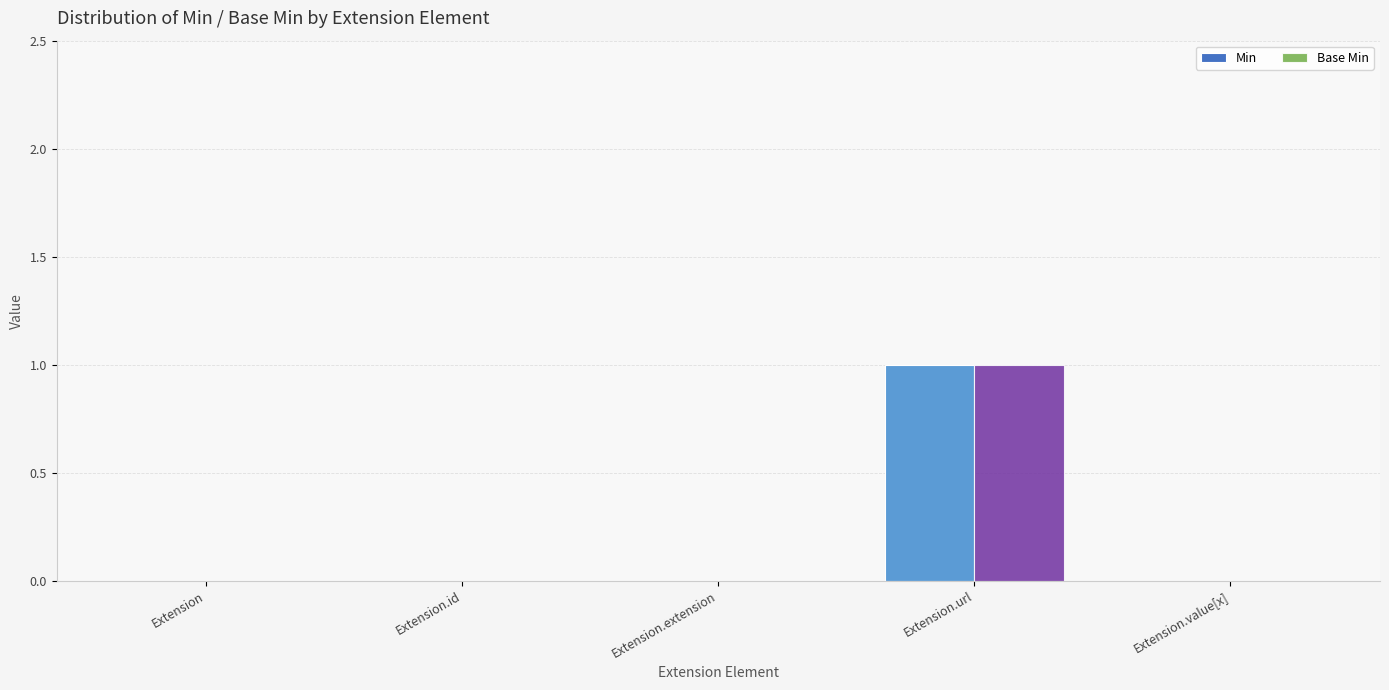

Which label corresponds to the largest value in the chart?

Extension.url